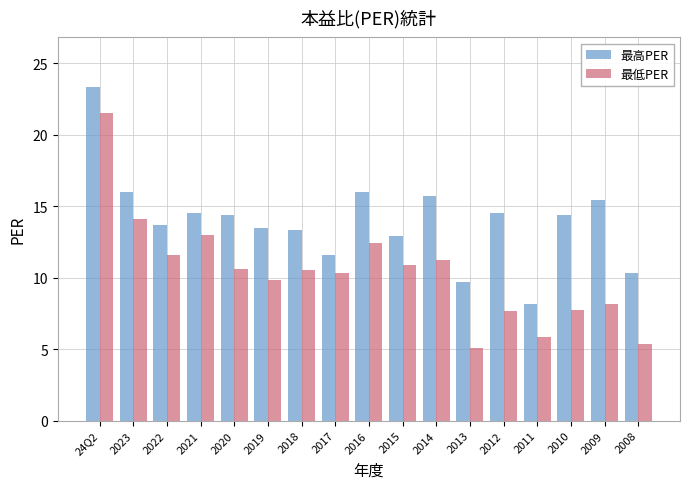

Where does the 最低PER series first go above 10?

24Q2